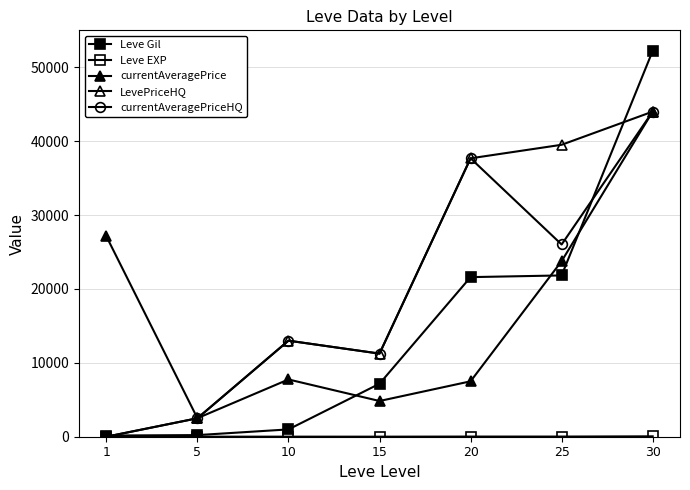

Does the chart have visible grid lines?

Yes